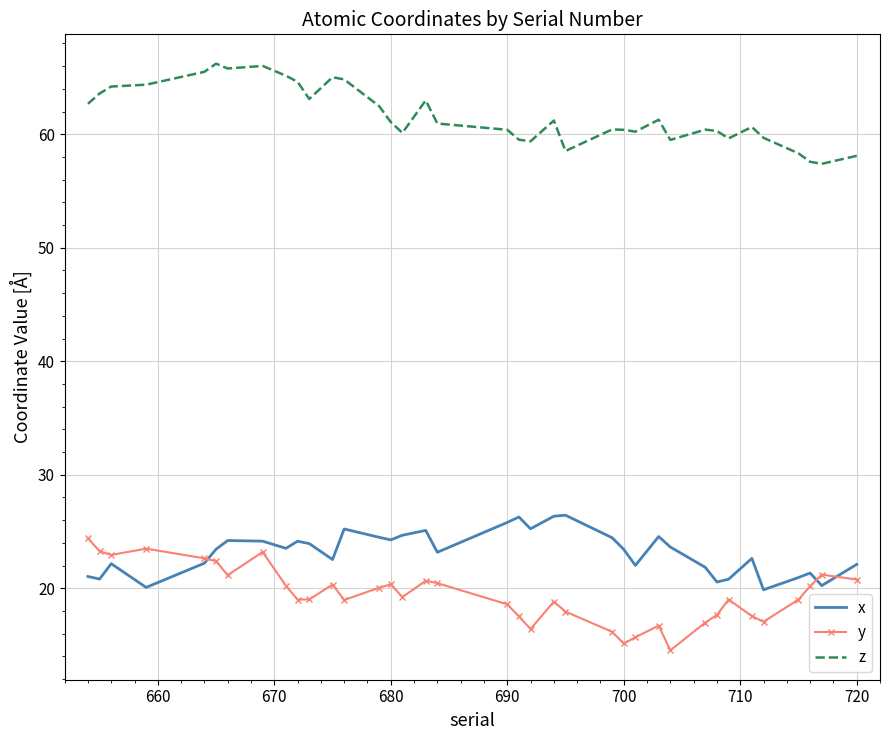

Which series has the largest total across all categories?

z